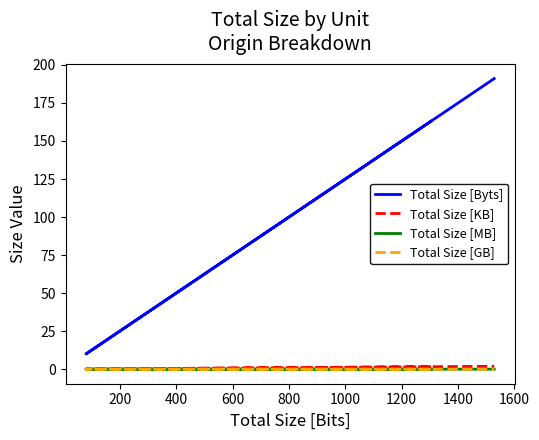

Which series has the largest total across all categories?

Total Size [Byts]